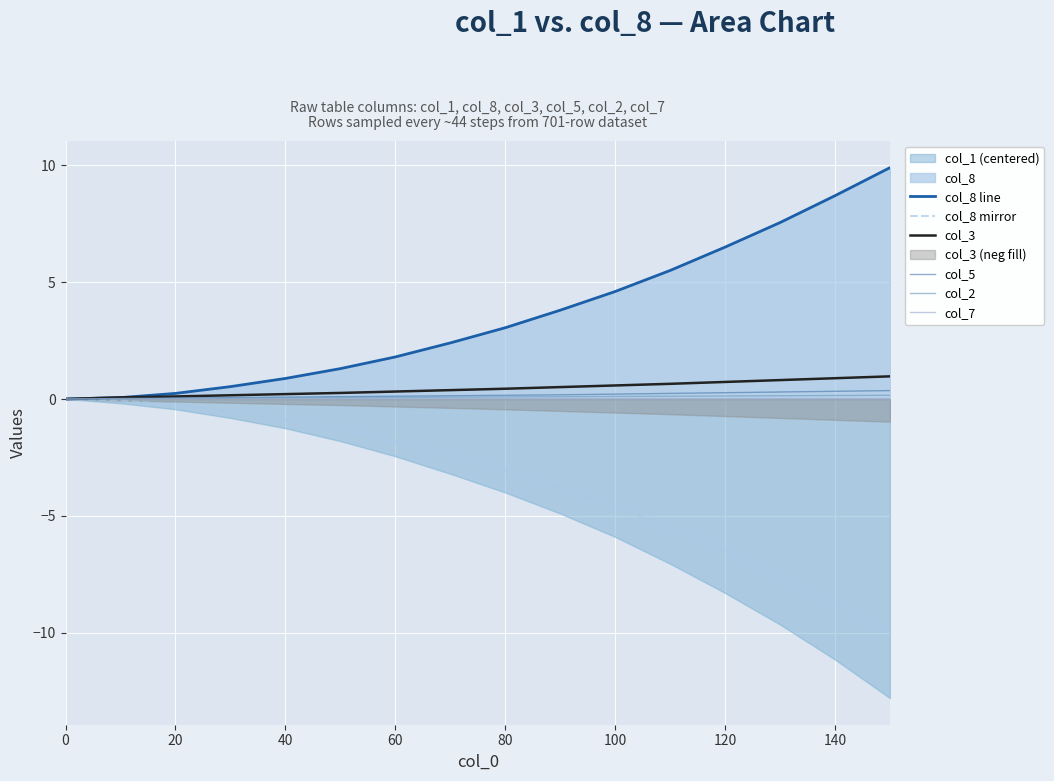

What is the maximum value for col_8 line?

9.9